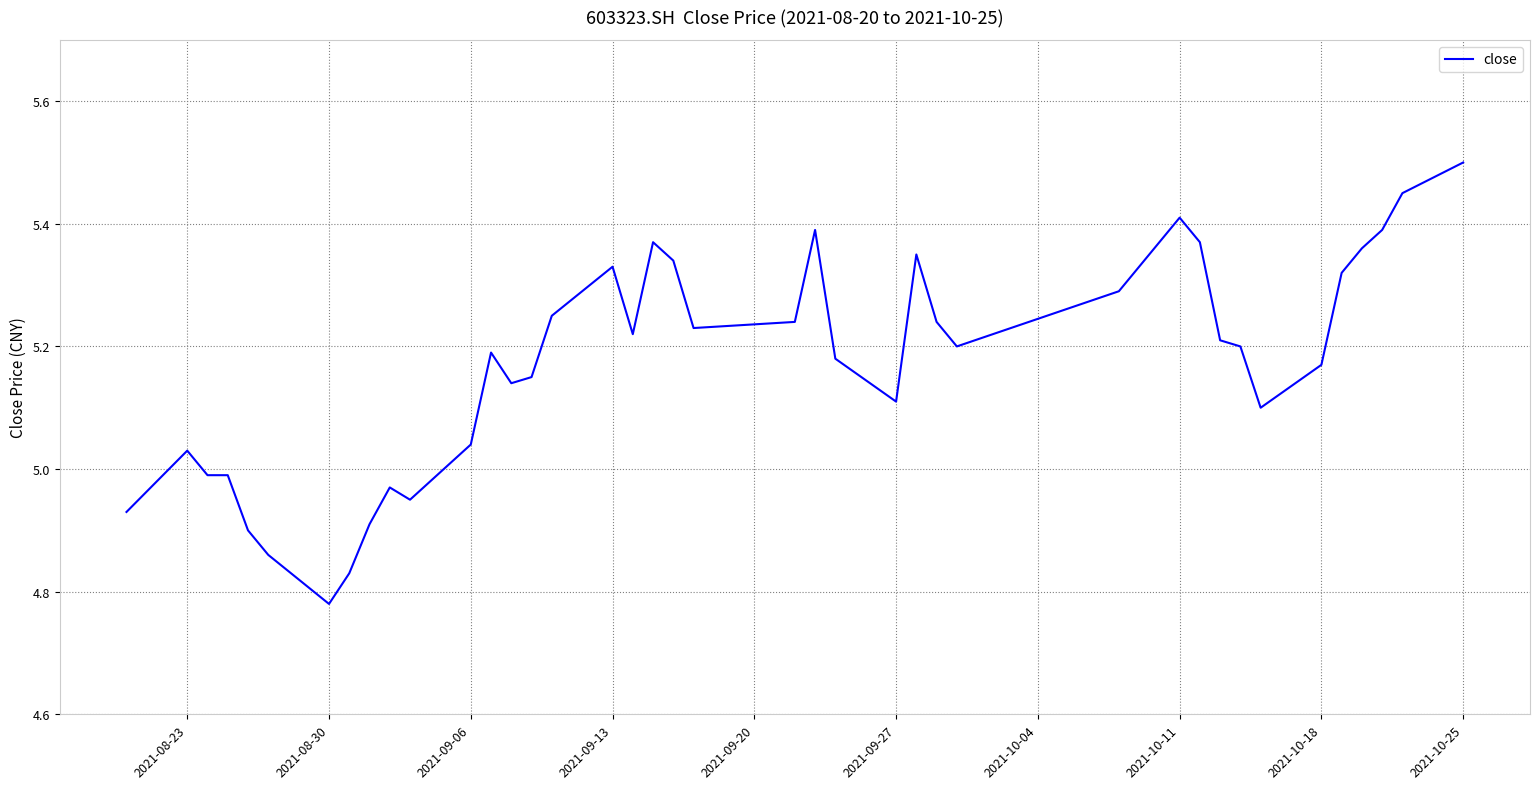

What is the difference between the maximum and minimum values?

0.7